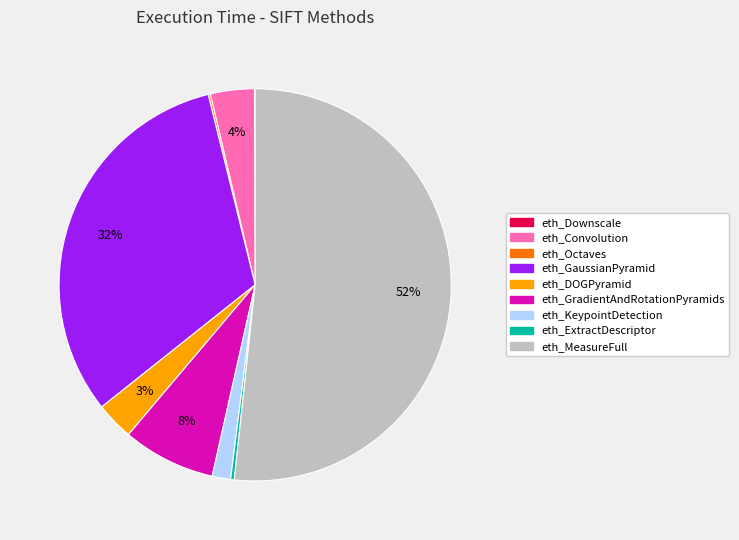

True or false: eth_ExtractDescriptor accounts for 13% of the total.

False